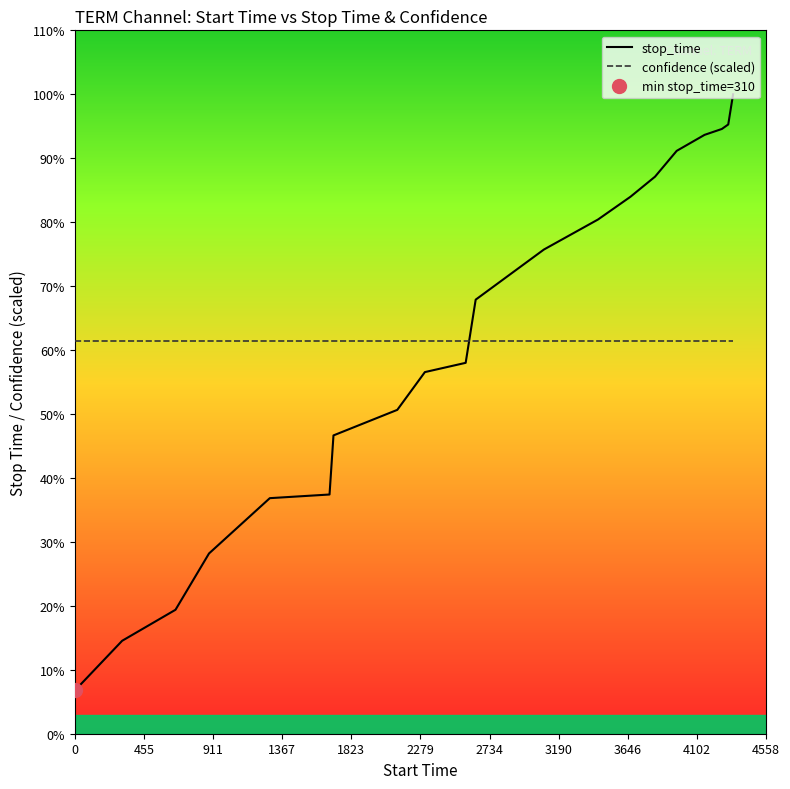

Reading right to left, extract all data points from this chart.

4555	4340	4308	4266	4152	3968	3825	3663	3449	3092	2642	2576	2307	2125	1704	1678	1284	883	662	310